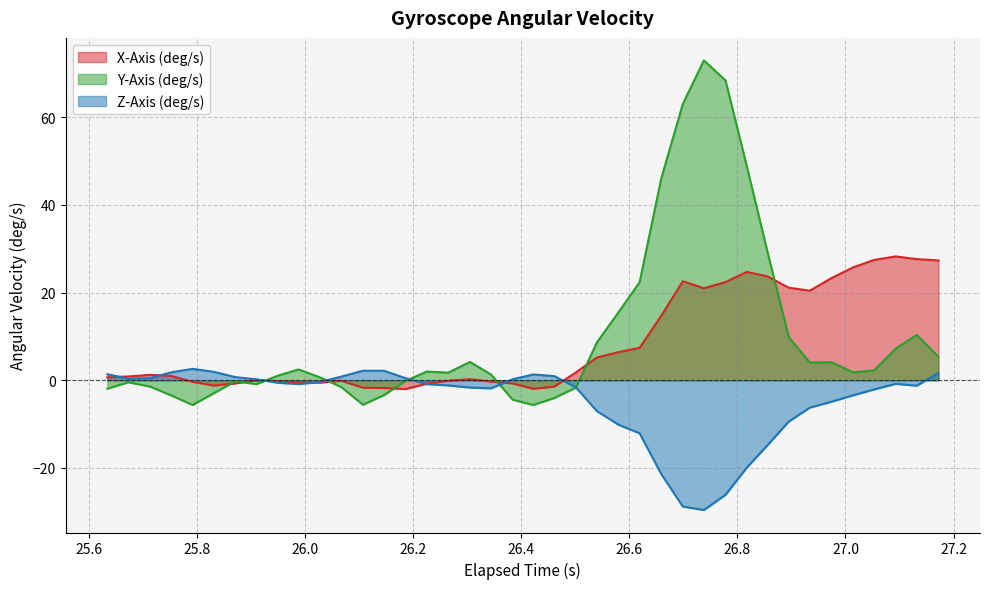

Which series has the largest total across all categories?

Y-Axis (deg/s)